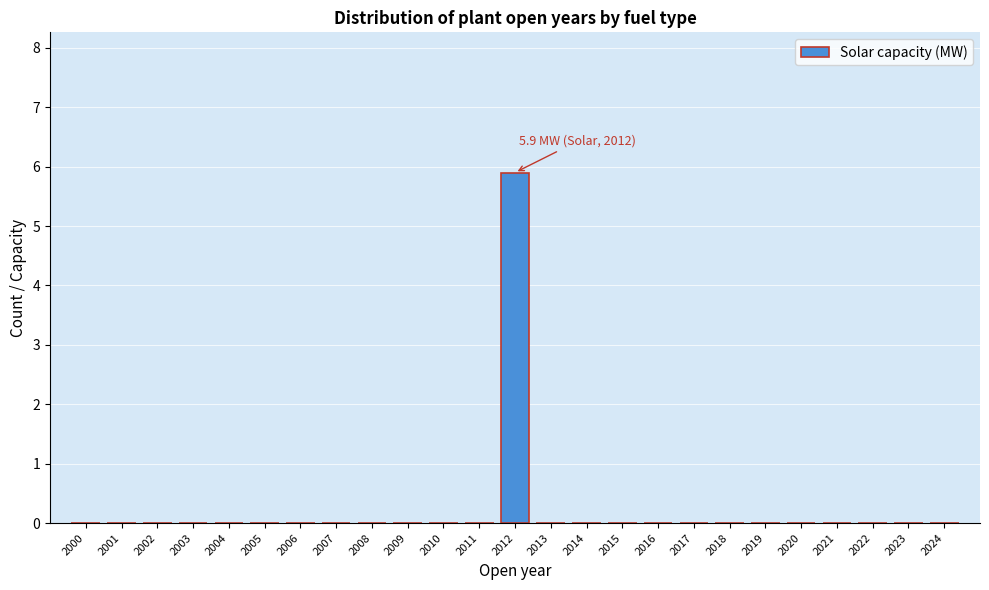

Reading left to right, what are all the values shown in this chart?

2000=0.0	2001=0.0	2002=0.0	2003=0.0	2004=0.0	2005=0.0	2006=0.0	2007=0.0	2008=0.0	2009=0.0	2010=0.0	2011=0.0	2012=5.9	2013=0.0	2014=0.0	2015=0.0	2016=0.0	2017=0.0	2018=0.0	2019=0.0	2020=0.0	2021=0.0	2022=0.0	2023=0.0	2024=0.0